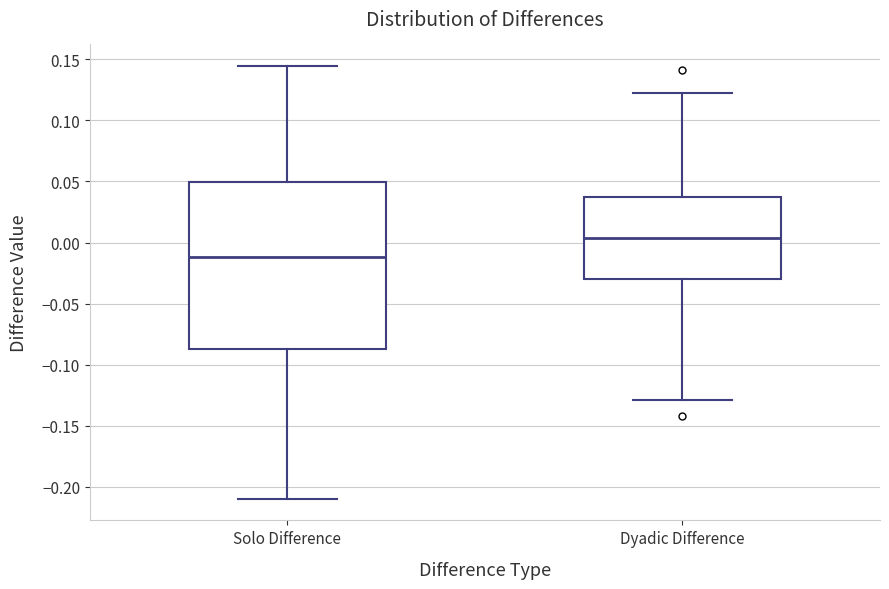

Reading left to right, read every box against the y-axis: the position of its median line, the range the box covers, and the ends of its whiskers. The values are not printed on the chart, so give them approximately, as read against the axis.

Solo Difference: median -0.010, box -0.085 to 0.050, whiskers -0.210 to 0.145
Dyadic Difference: median 0.005, box -0.030 to 0.035, whiskers -0.130 to 0.120